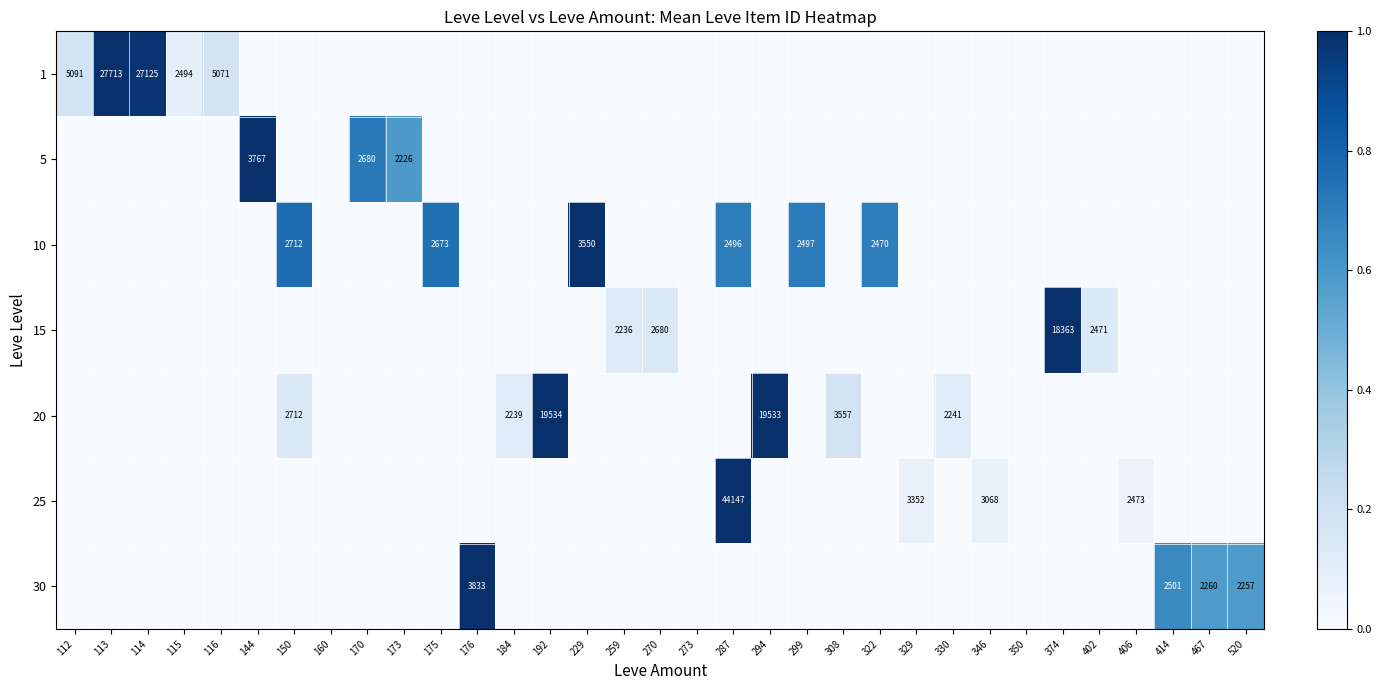

What is the spread (max minus min) of values at 170?

0.7